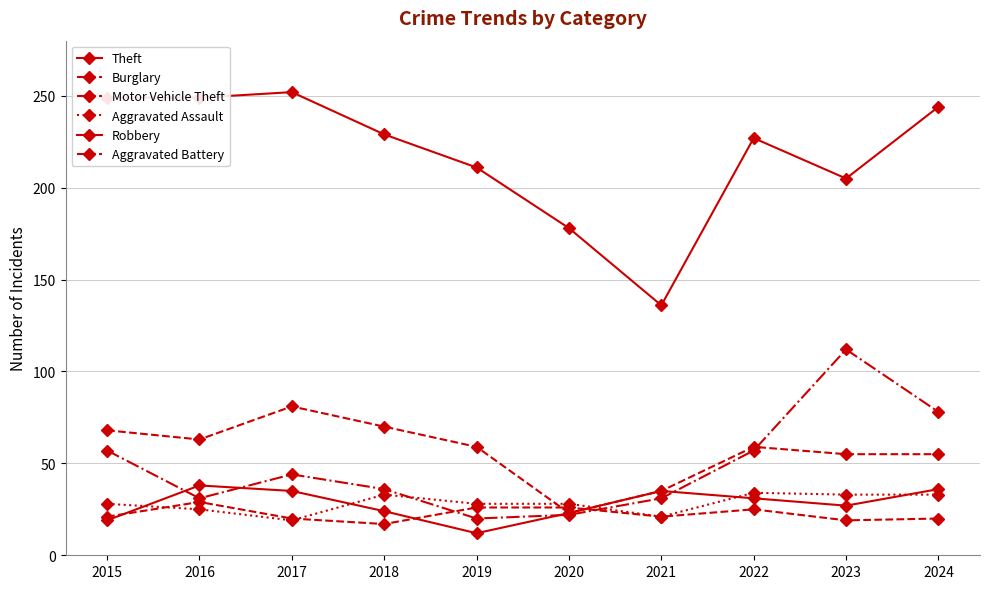

What is the difference between the maximum and minimum values in the Theft series?

116